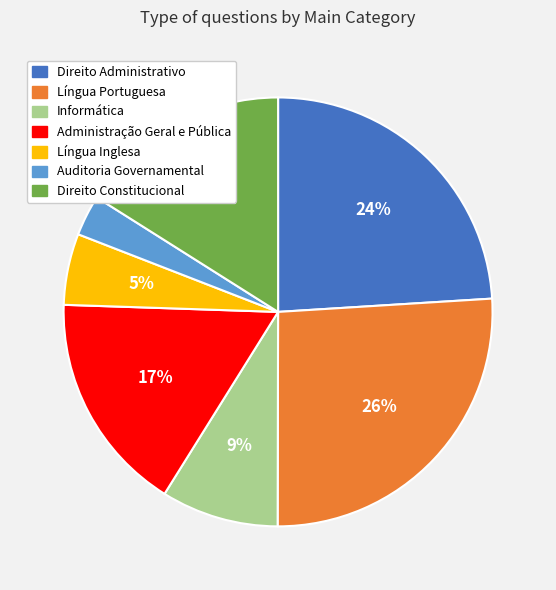

How many slices are in this pie chart?

7